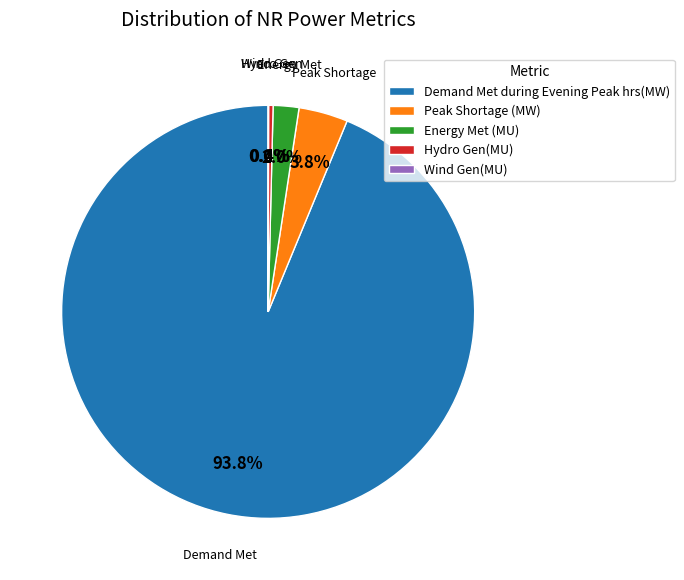

Which has a higher value, Hydro Gen(MU) or Energy Met (MU)?

Energy Met (MU)